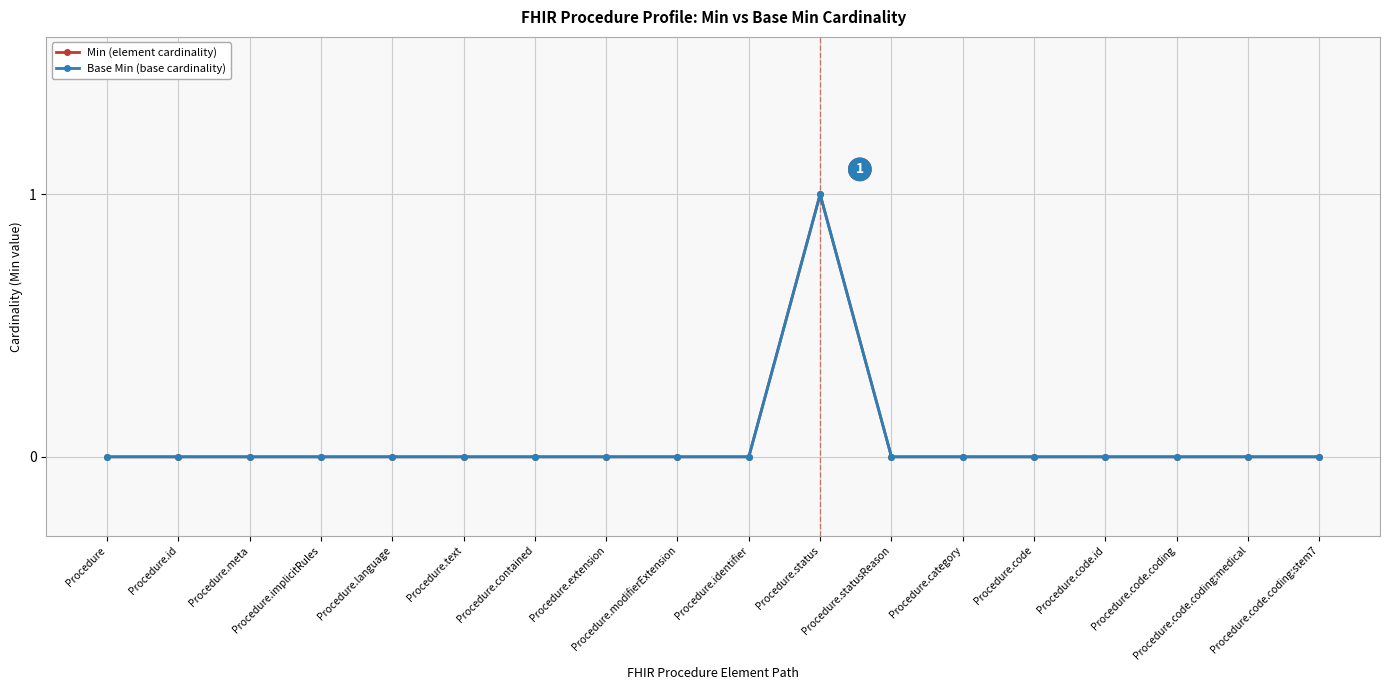

True or false: Min (element cardinality) has a value of 0 at Procedure.modifierExtension.

True